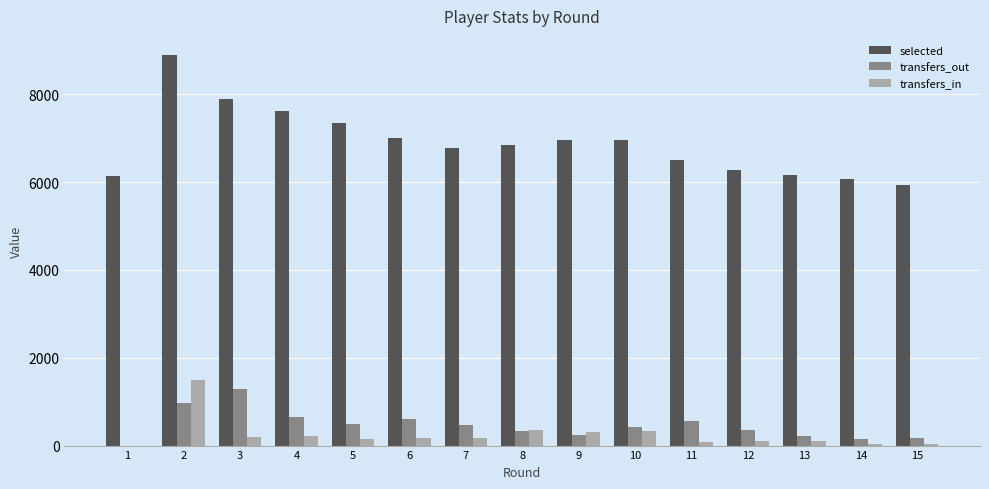

Which series has the largest total across all categories?

selected